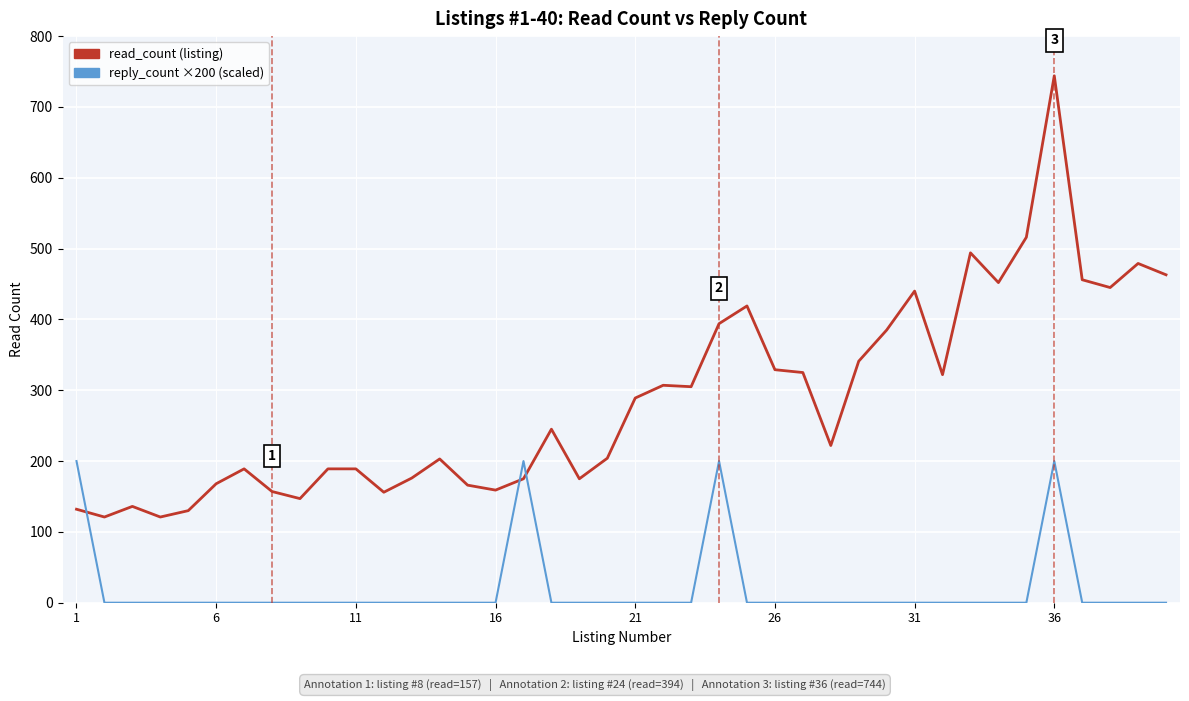

Rank the series by their maximum value, from lowest to highest.

reply_count ×200 (scaled), read_count (listing)